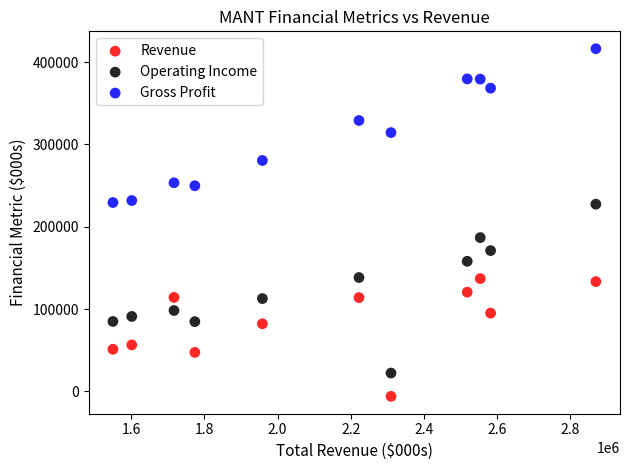

What are all the series names shown in the legend?

Revenue, Operating Income, Gross Profit